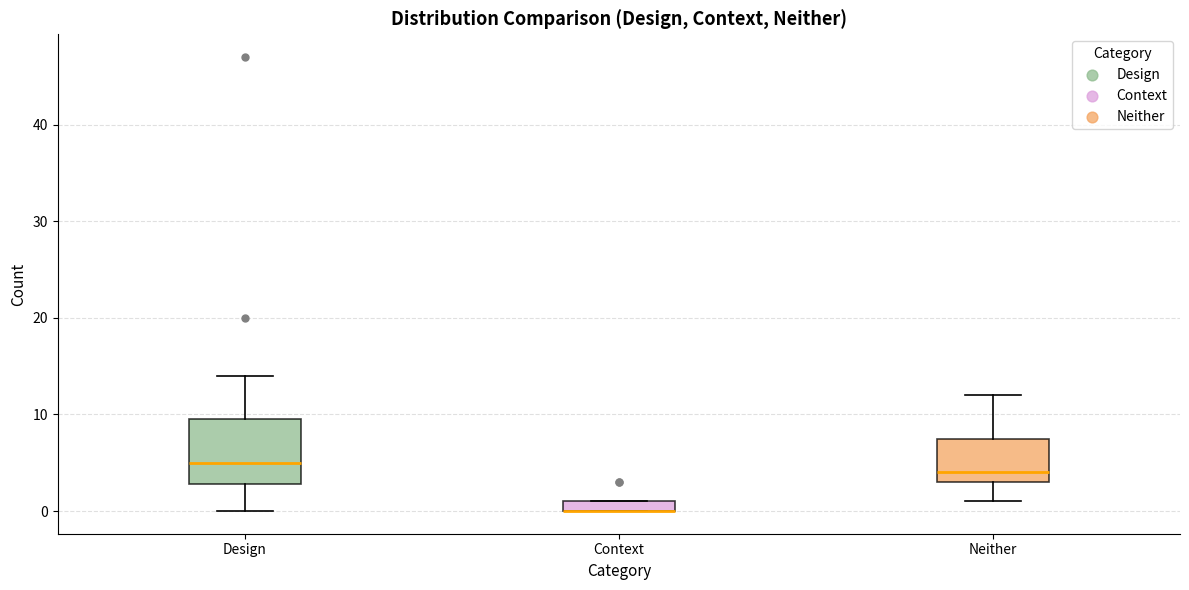

Where is the lower edge of the box for Context on the y-axis? The values are not printed on the chart, so give them approximately, as read against the axis.

0